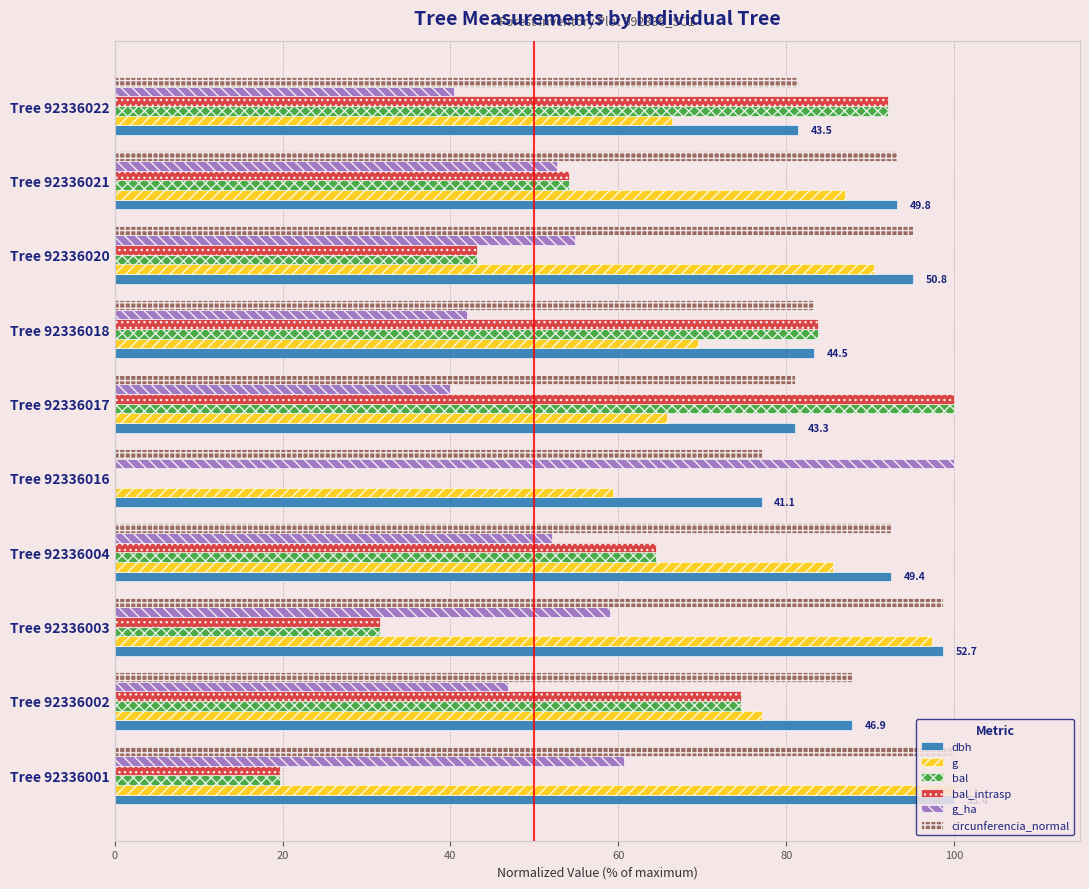

The bal_intrasp series shows 75.0 at Tree 92336021. True or false?

False